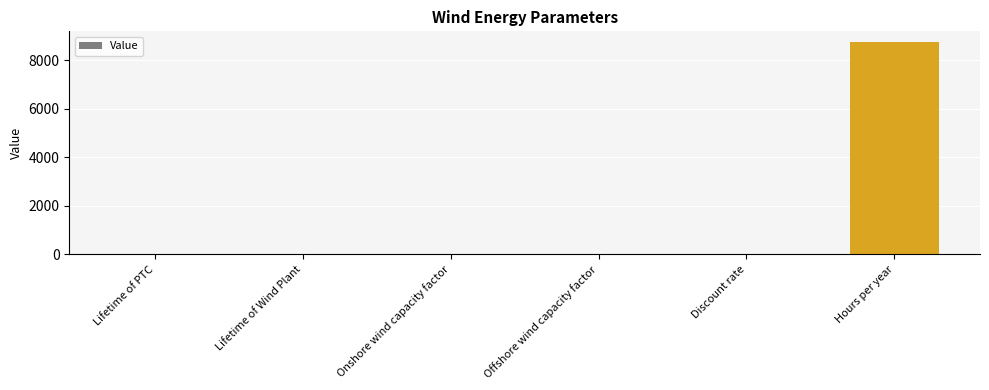

What is the maximum value shown in the chart?

8760.0